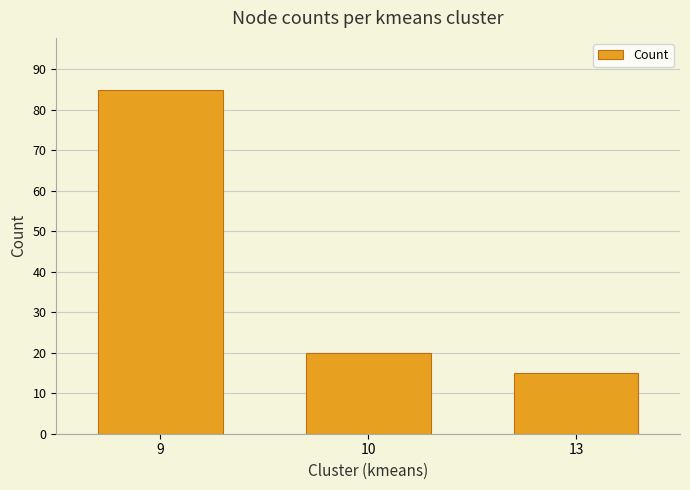

How many bars are there in total?

3